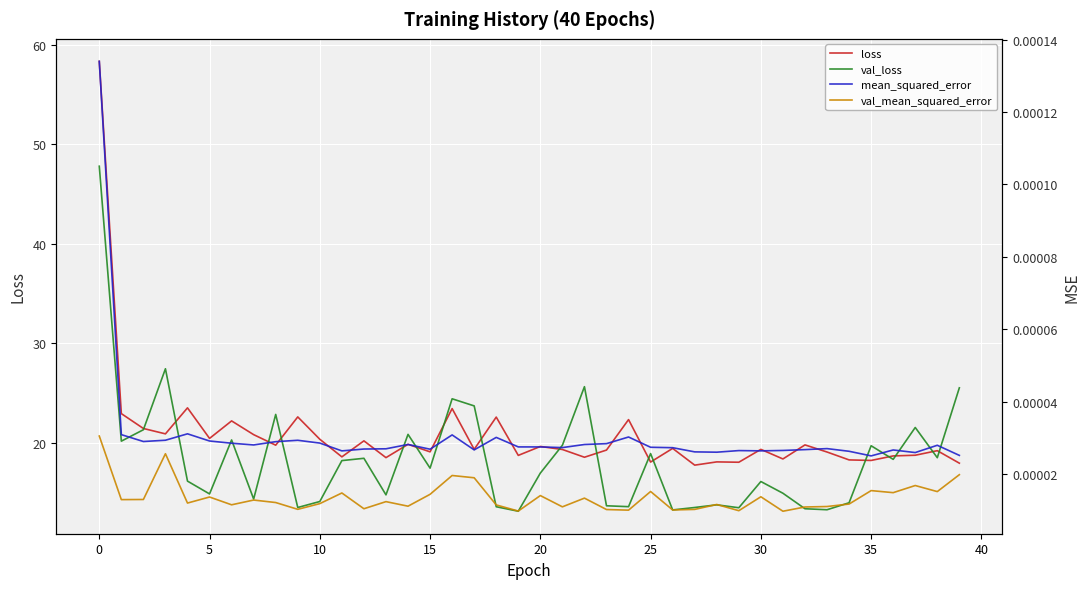

How many intersections are there between loss and val_loss?

17